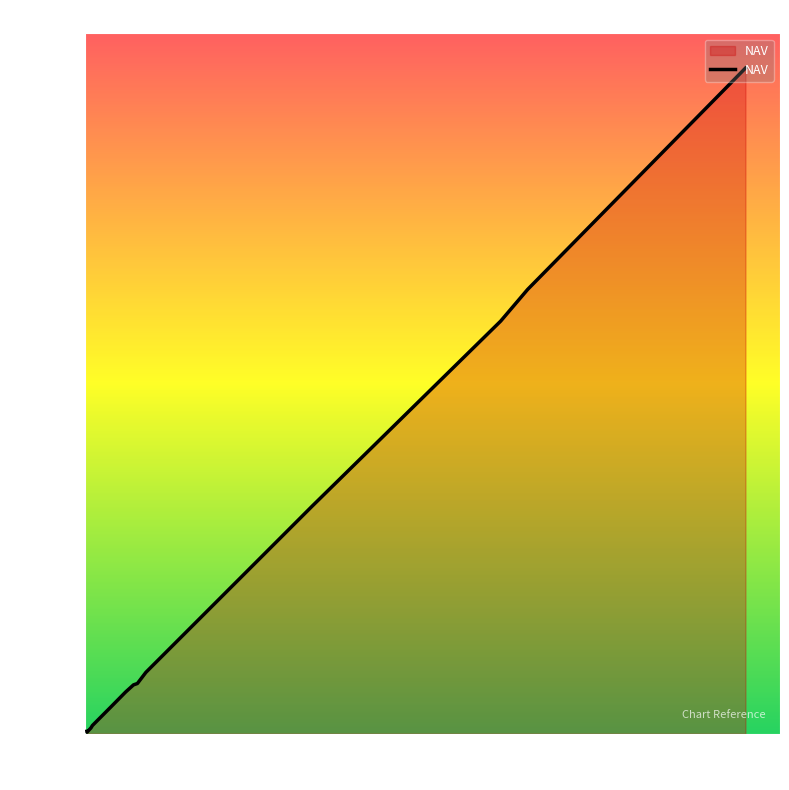

What is the difference between the maximum and minimum values?

250788